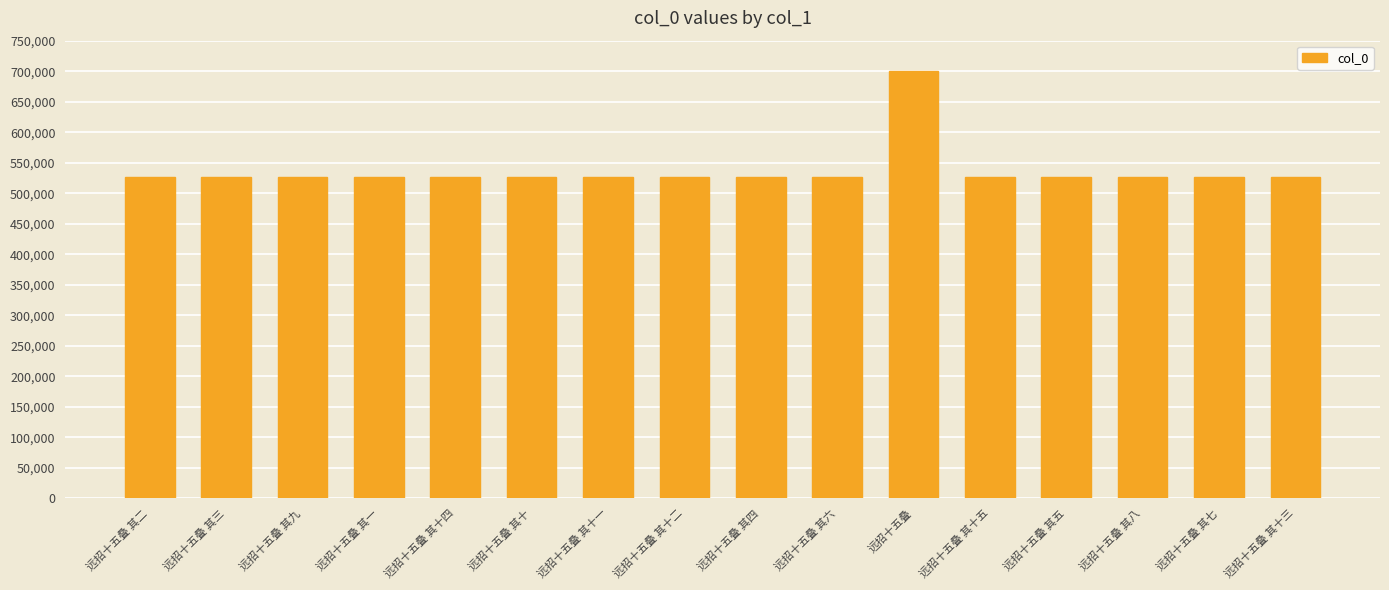

The value at 远招十五叠 其五 is 769092. True or false?

False